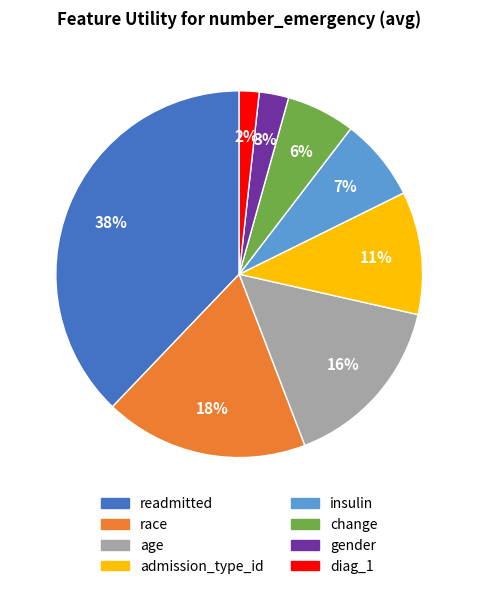

Rank the categories by value from highest to lowest.

readmitted, race, age, admission_type_id, insulin, change, gender, diag_1